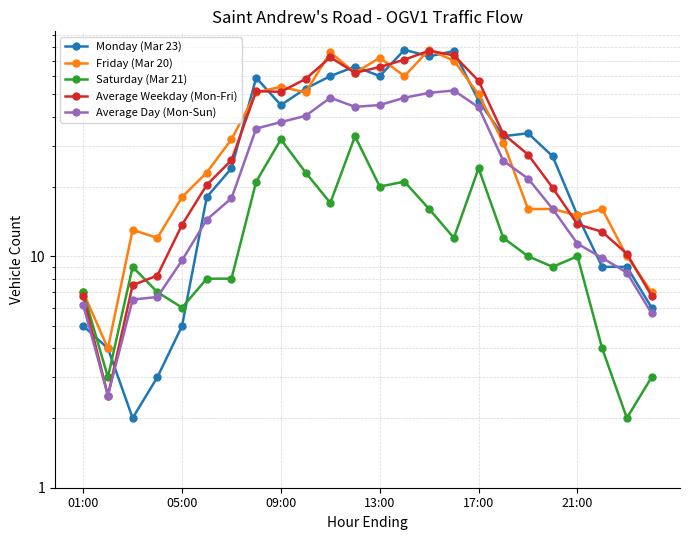

The Friday (Mar 20) series shows 26.0 at 21. True or false?

False